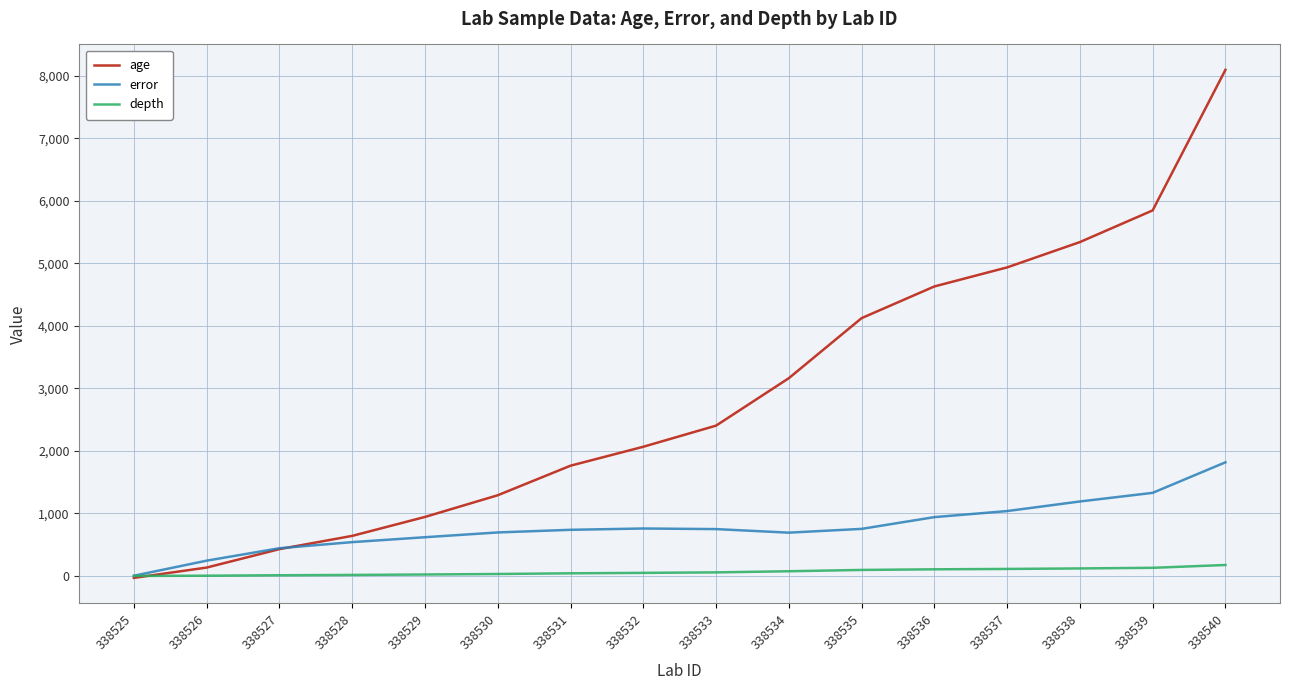

What is the difference between the maximum and minimum values in the error series?

1815.0